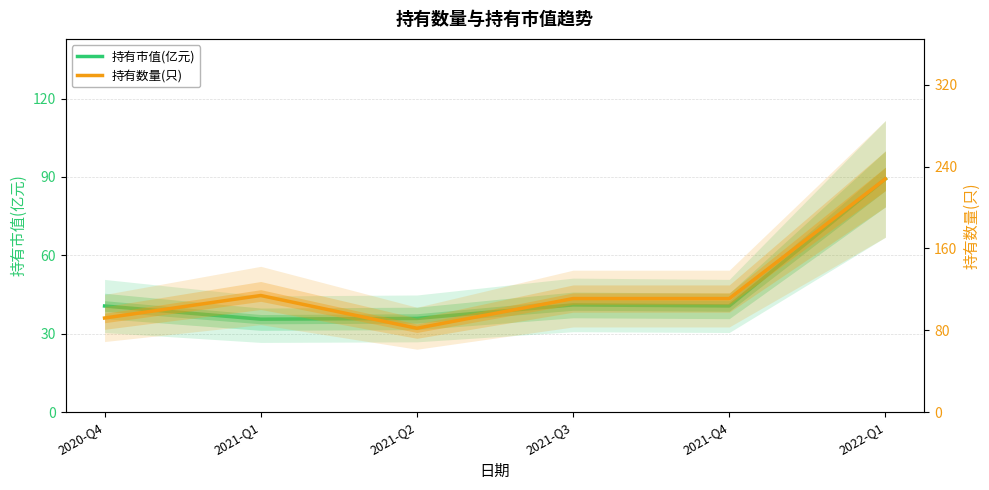

What is the approximate value of 持有数量(只) at 2022-Q1?

228.0